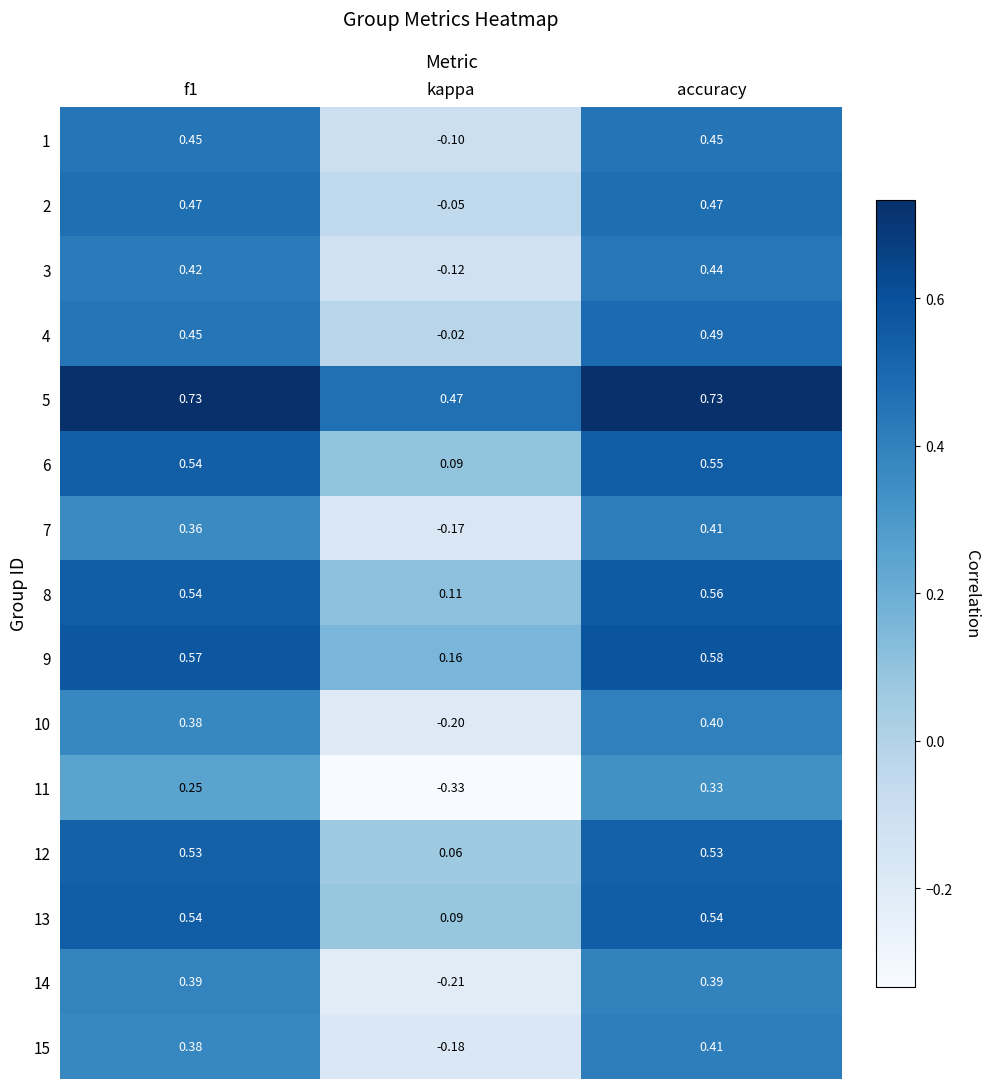

What is the spread (max minus min) of values at accuracy?

0.4